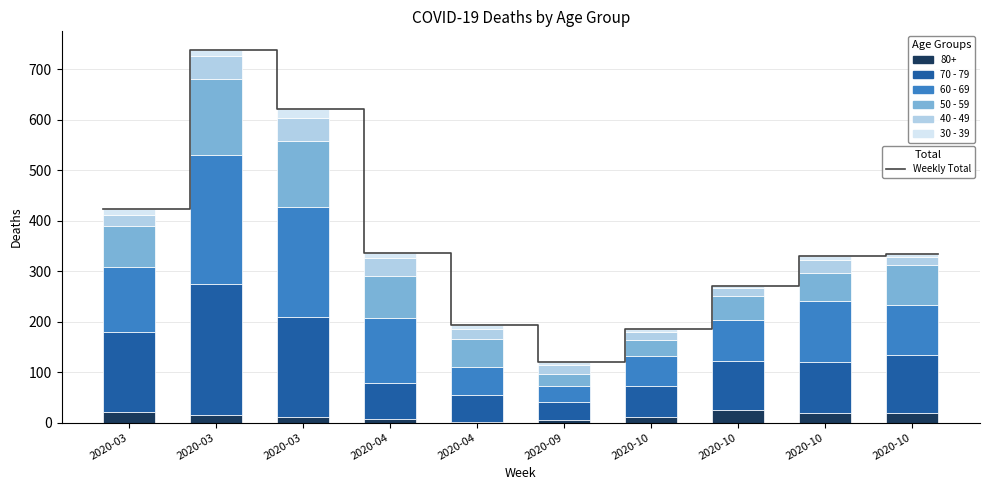

Is it true that 50 - 59 equals 24 at 2020-09?

True